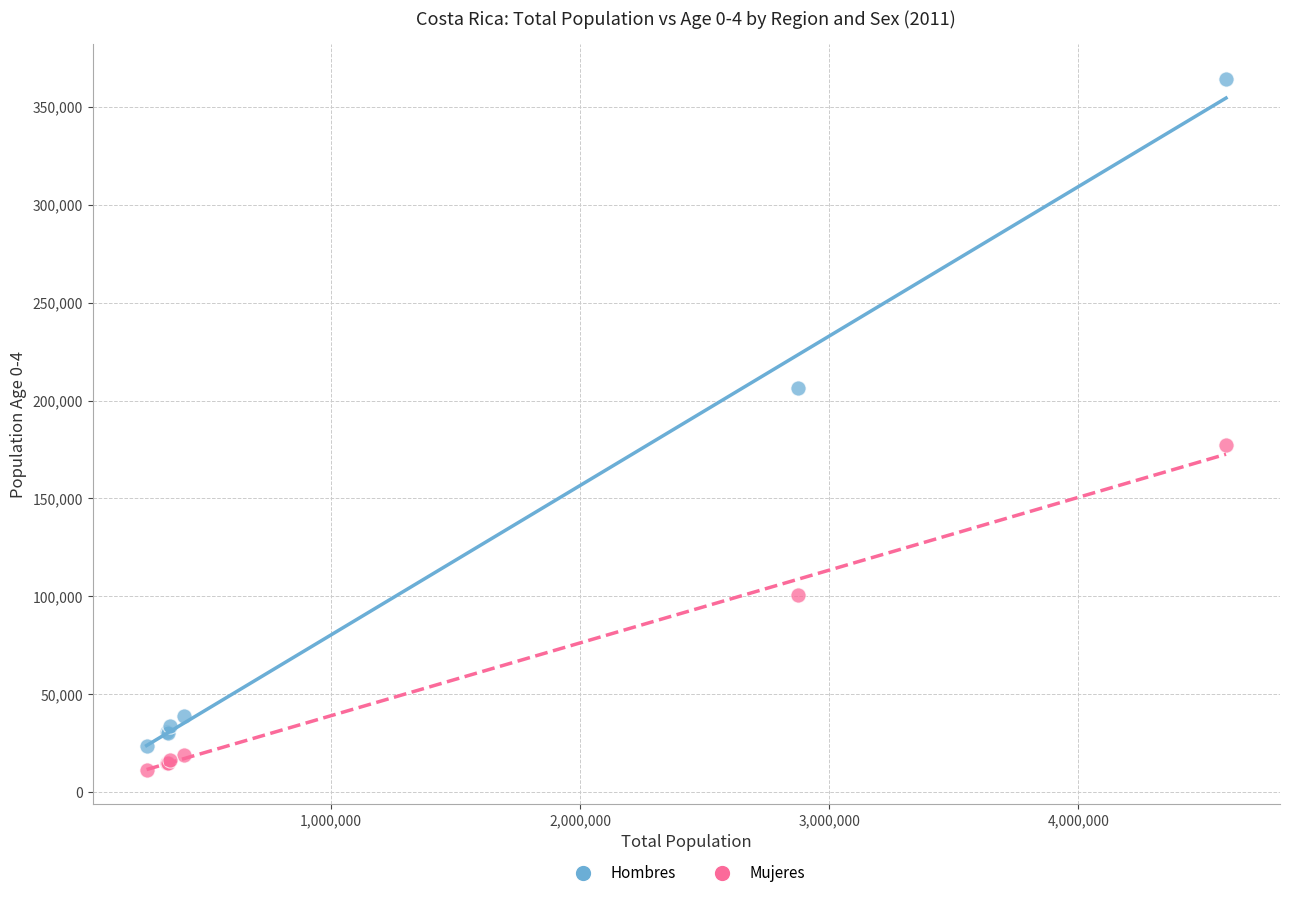

Which series contains the lowest Y value?

Mujeres